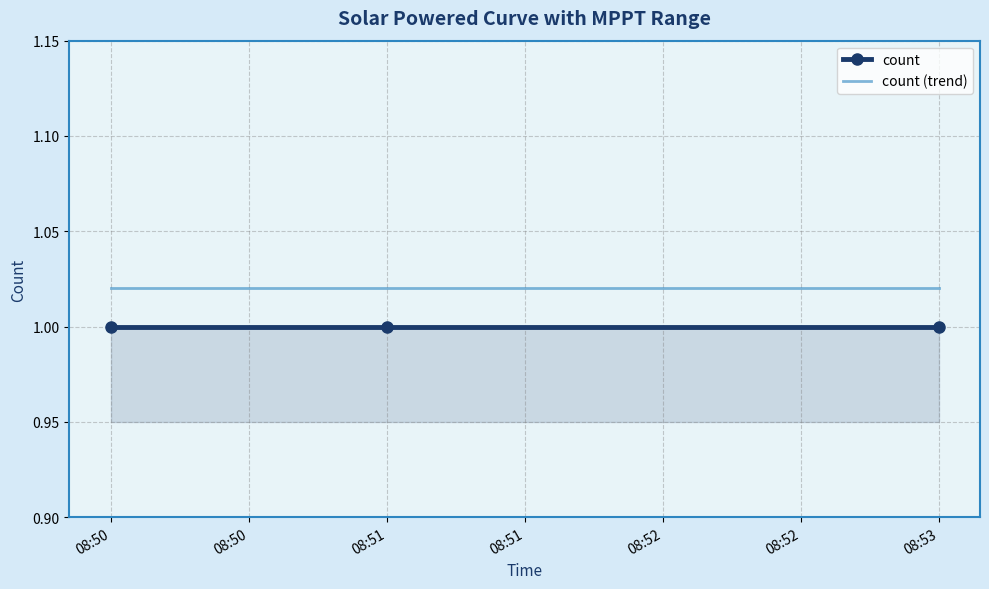

At how many categories does at least one series exceed 1?

3